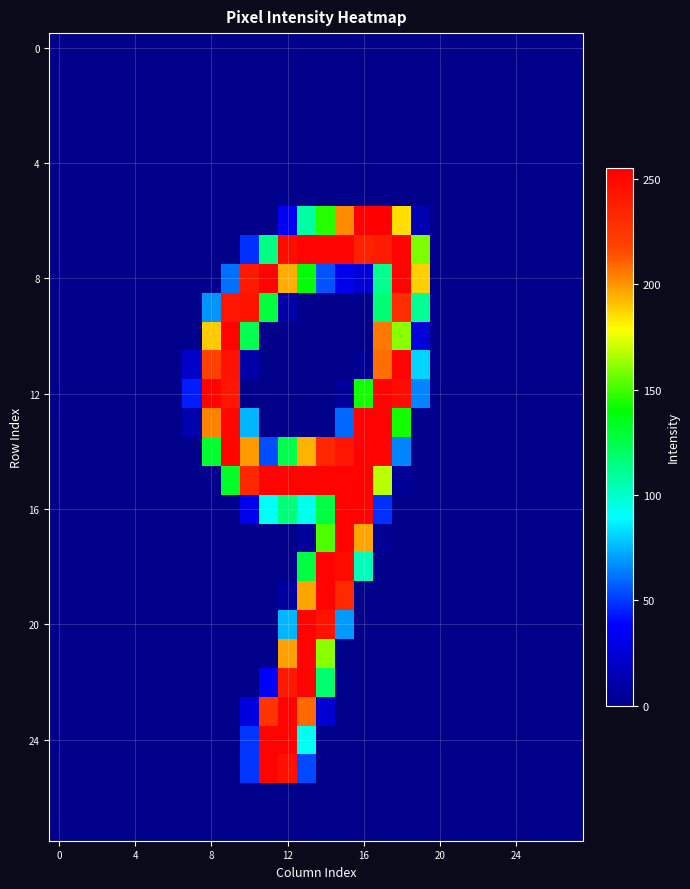

How many series are shown in this chart?

28